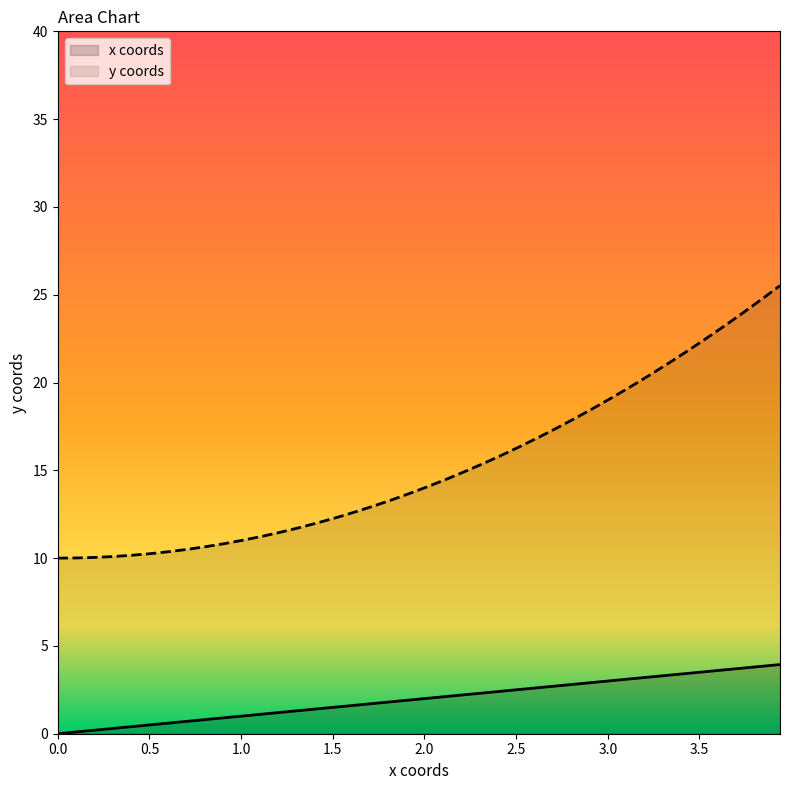

What is the maximum value for y coords?

25.5